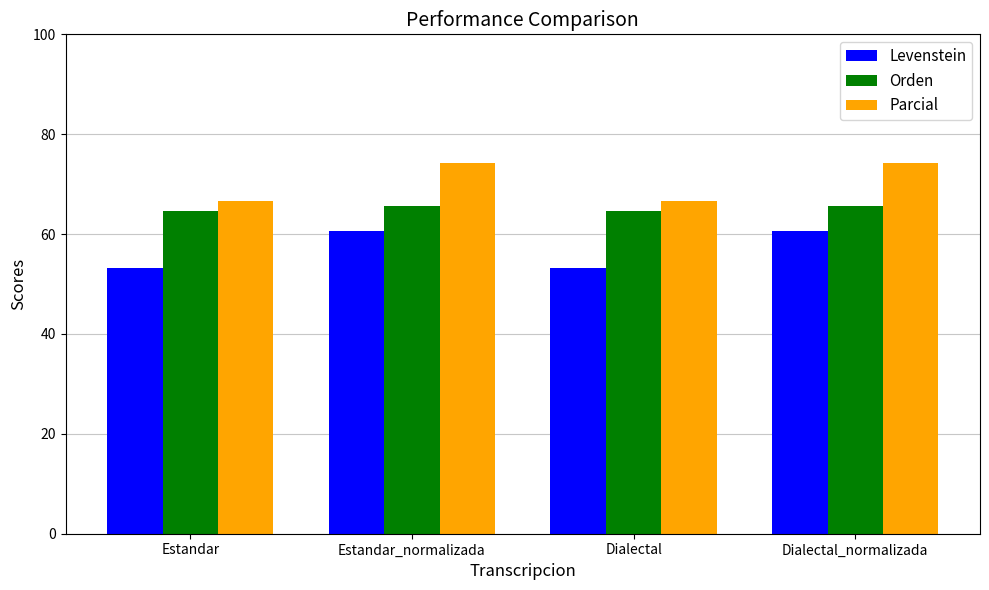

Are the bars horizontal?

No